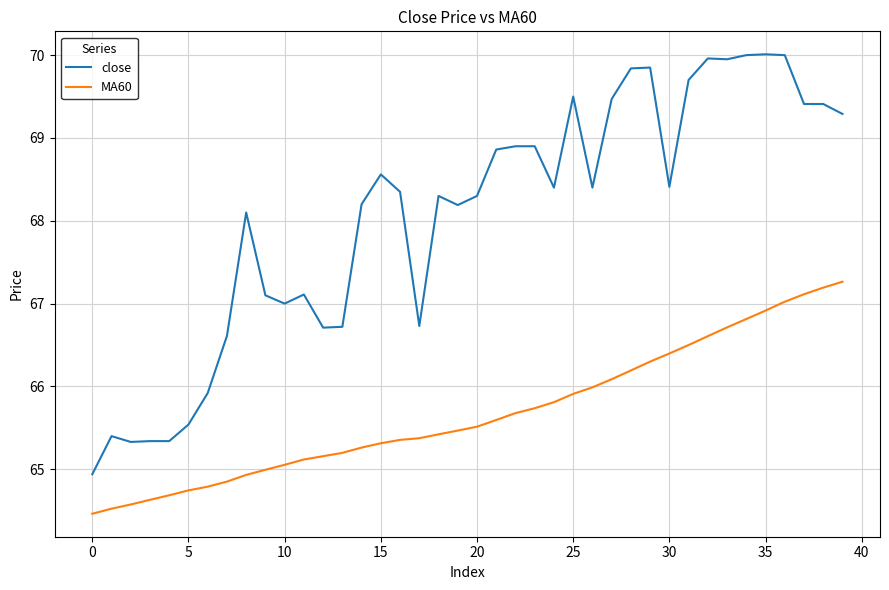

What is the greatest value displayed?

70.0